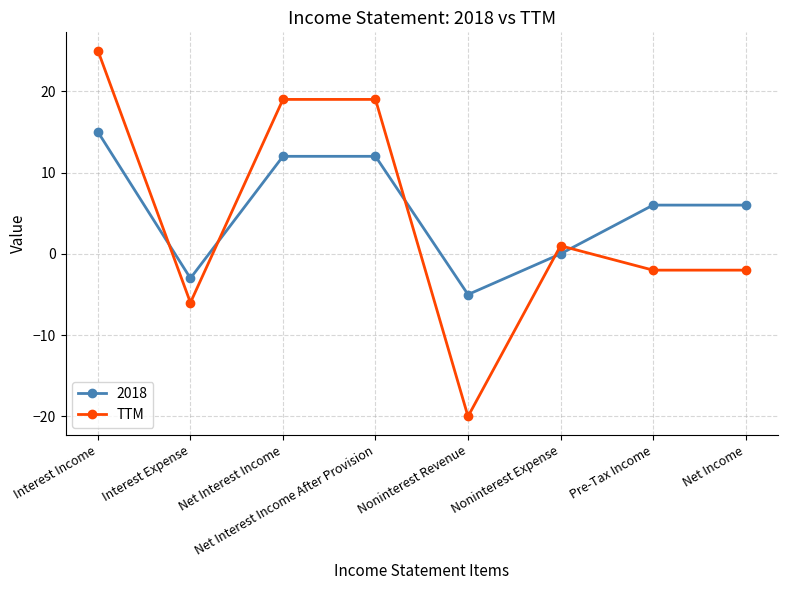

What is the difference between the 2018 values at Interest Expense and Net Income?

9